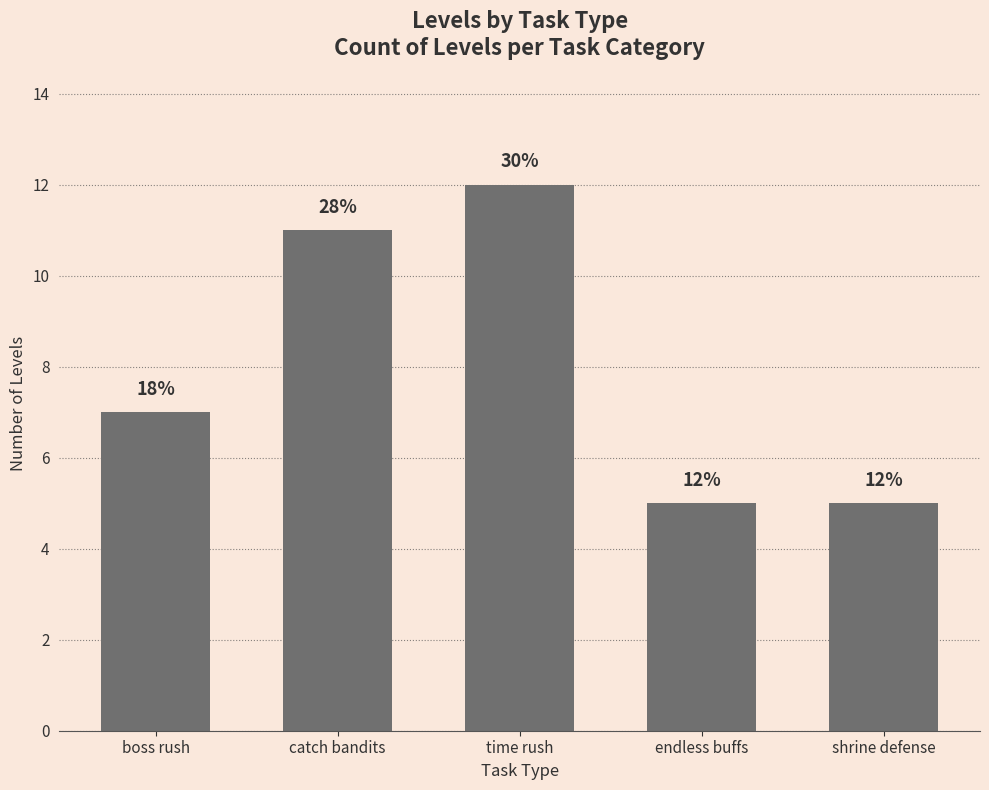

What is the change in value from time rush to shrine defense?

-7